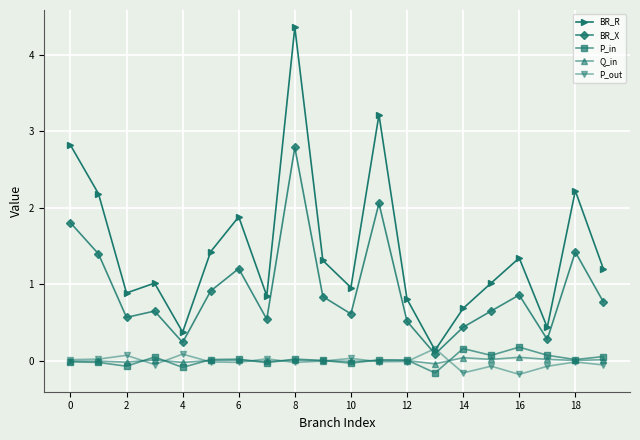

How many series are shown in this chart?

5